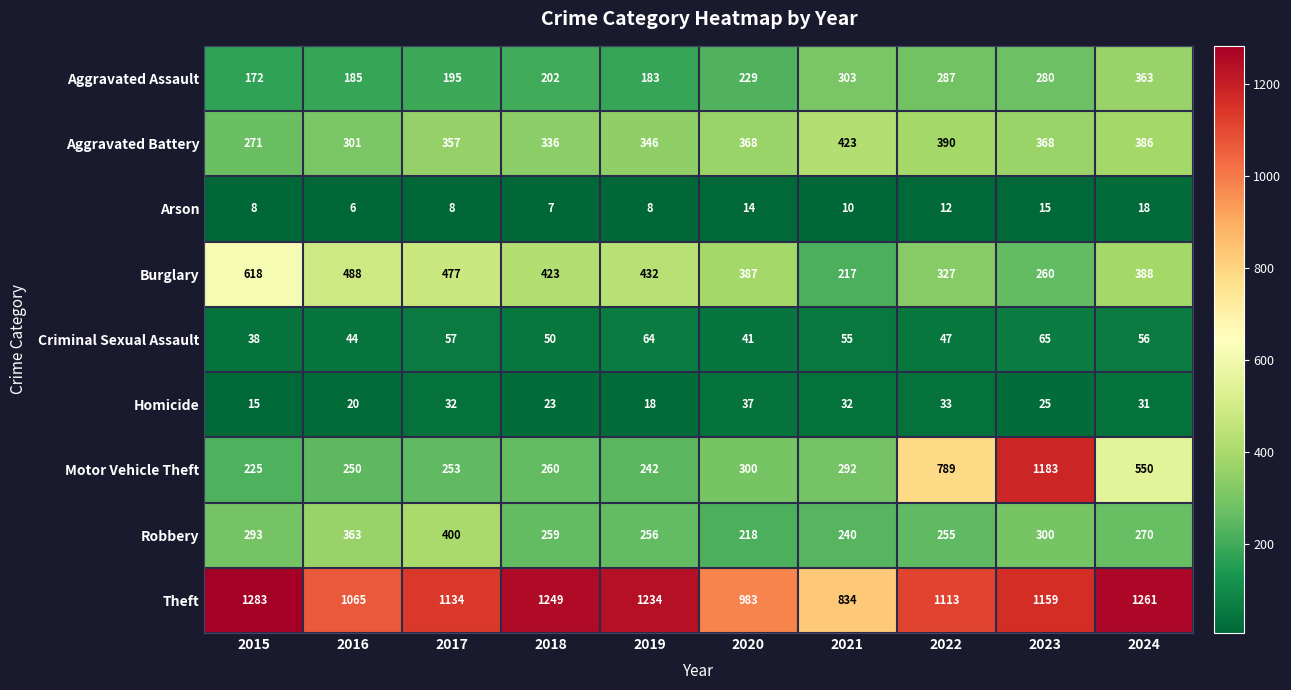

The Homicide series shows 18 at 2019. True or false?

True